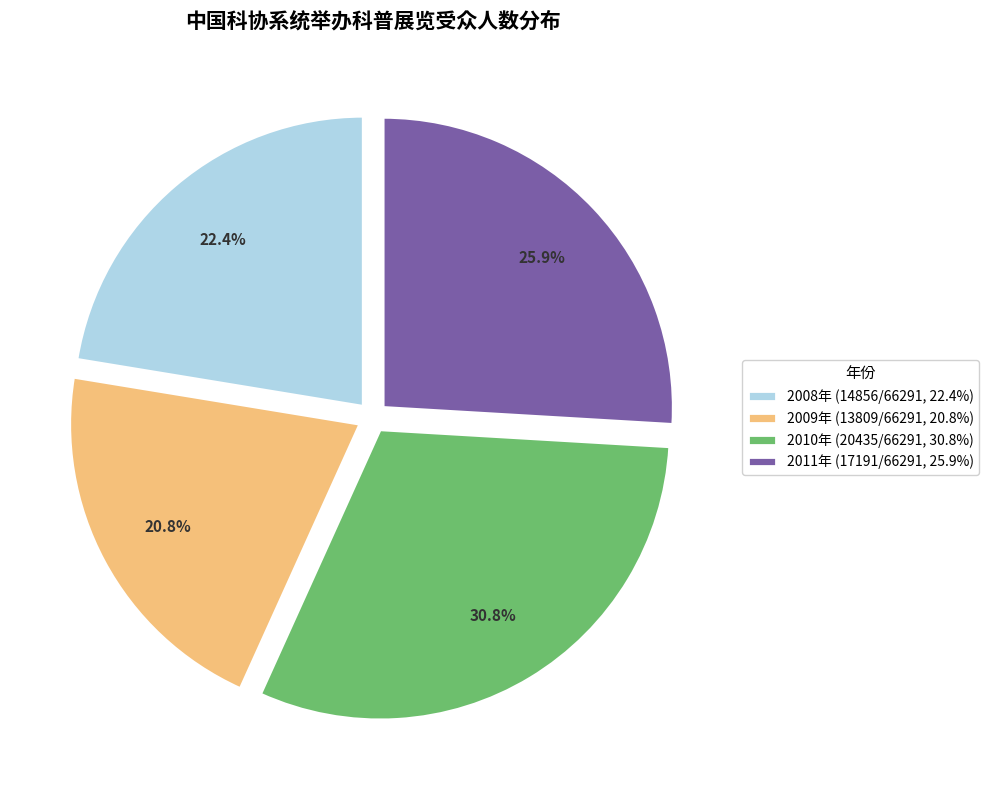

To the nearest percent, what is the combined percentage of 2010年 and 2008年?

53%